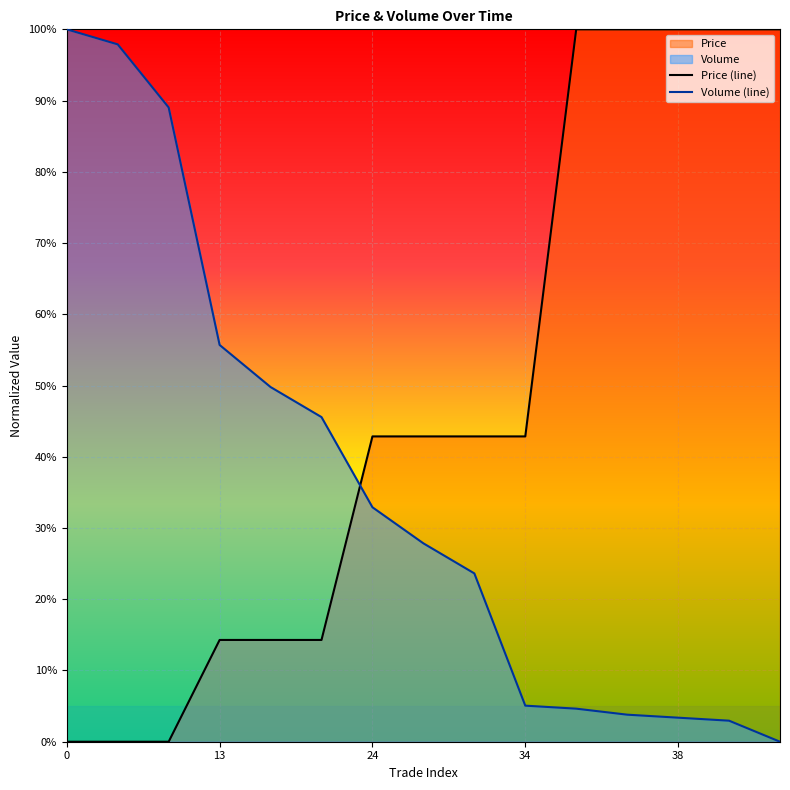

True or false: Volume has a value of 0.1 at 27.

False